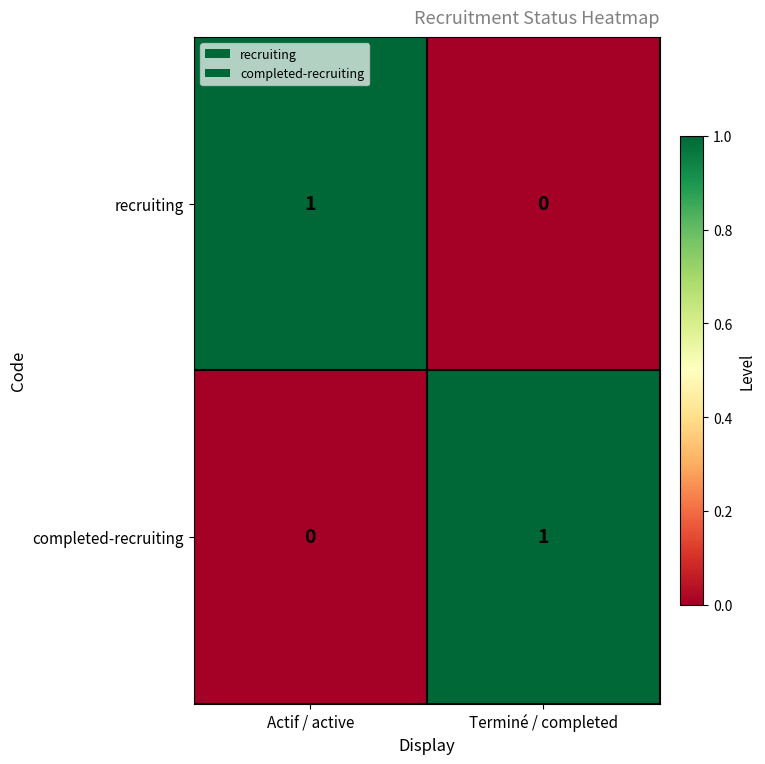

True or false: recruiting has a value of 0 at Terminé / completed.

True